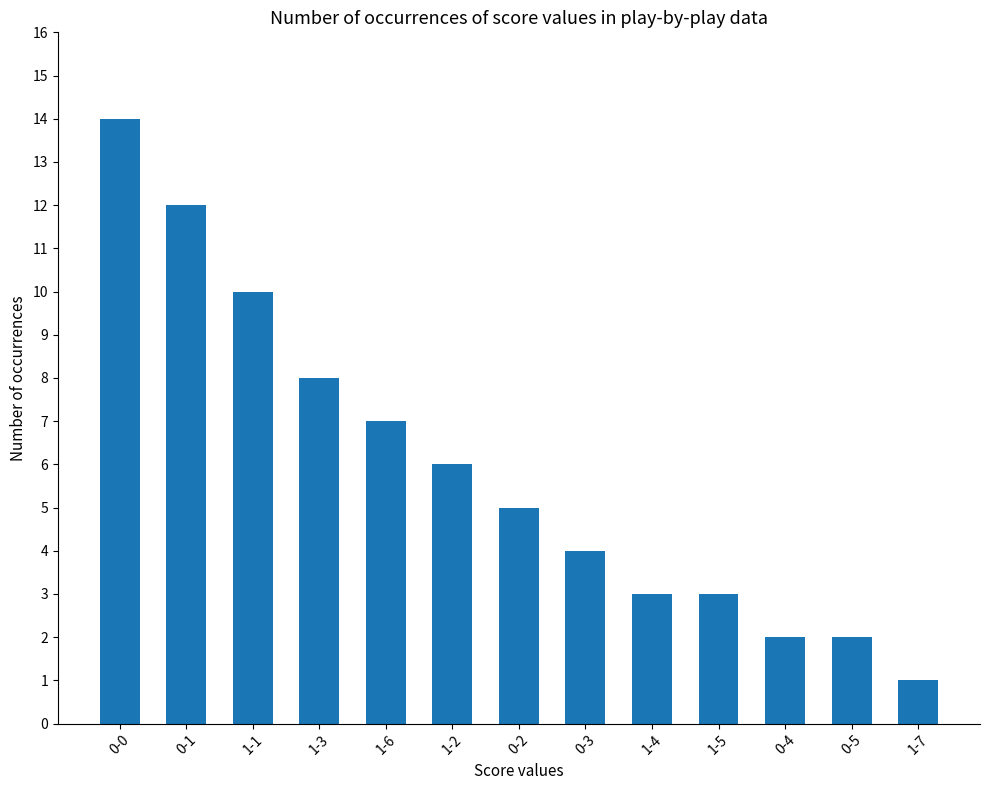

Which has a higher value, 0-4 or 1-5?

1-5